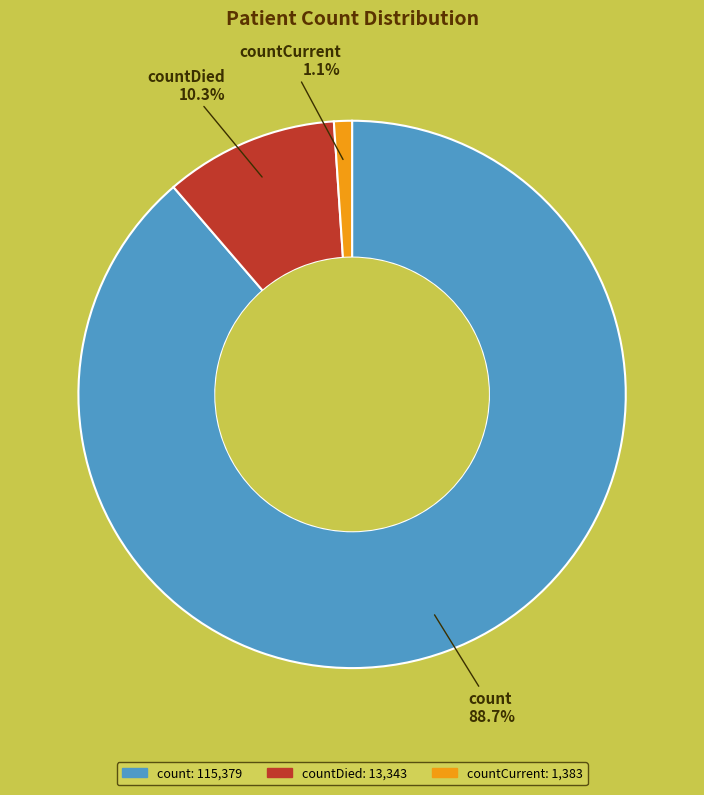

How many segments does this pie chart have?

3